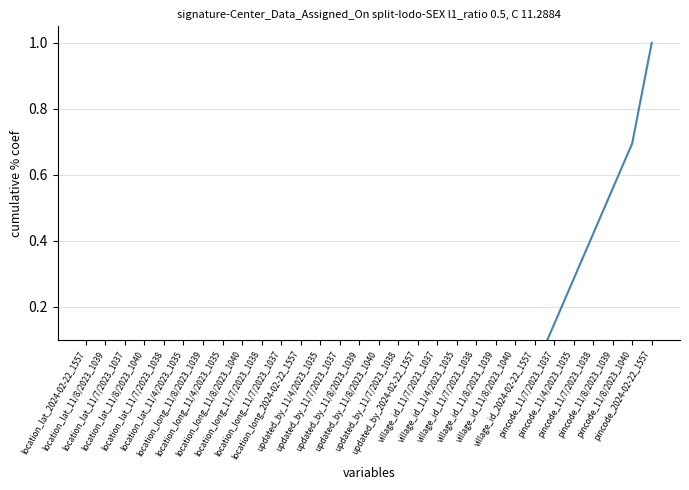

At which category does the chart reach its peak across all series?

pincode_2024-02-22_1557